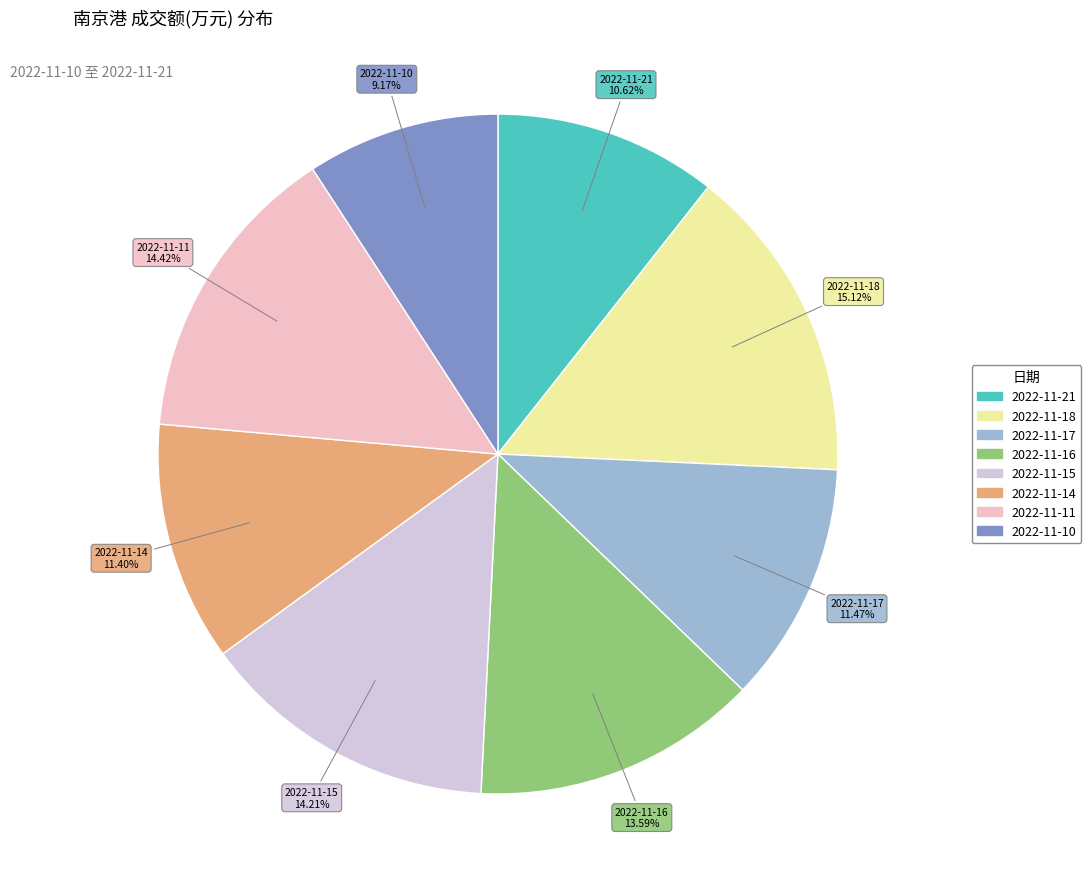

Is 2022-11-16 the majority of the pie?

No